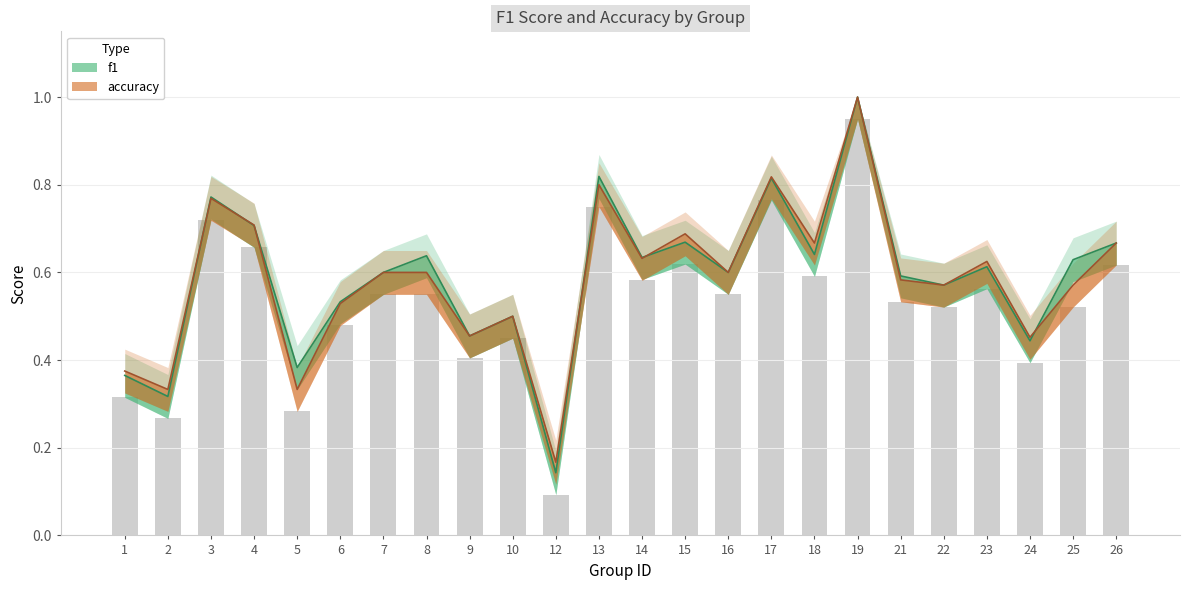

Read the accuracy value at 19.

1.0